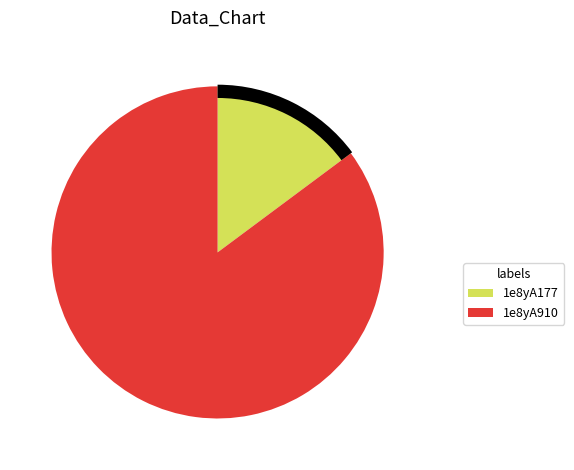

What percentage do 1e8yA177 and 1e8yA910 together represent?

100.0%